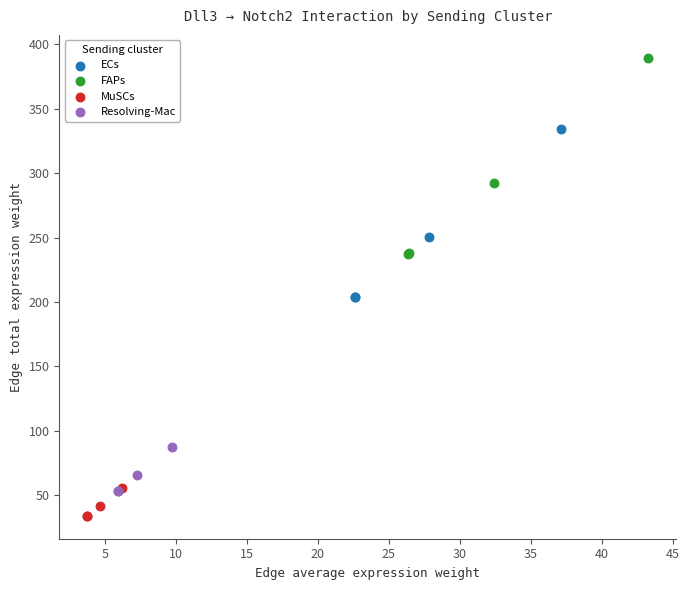

Which series reaches the minimum Y coordinate?

MuSCs